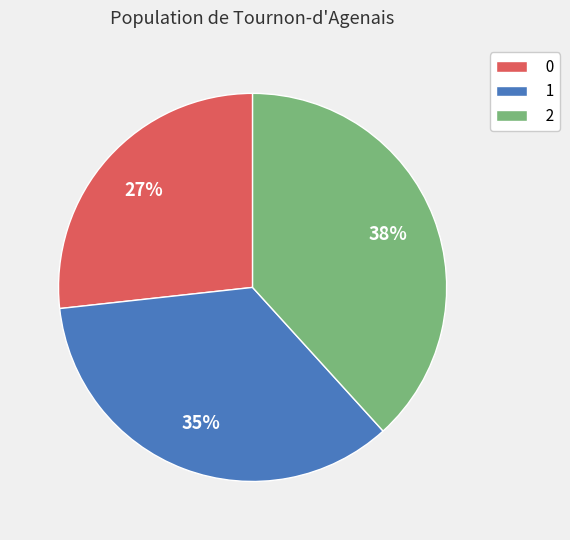

Combined, do 2 and 0 account for over 50%?

Yes